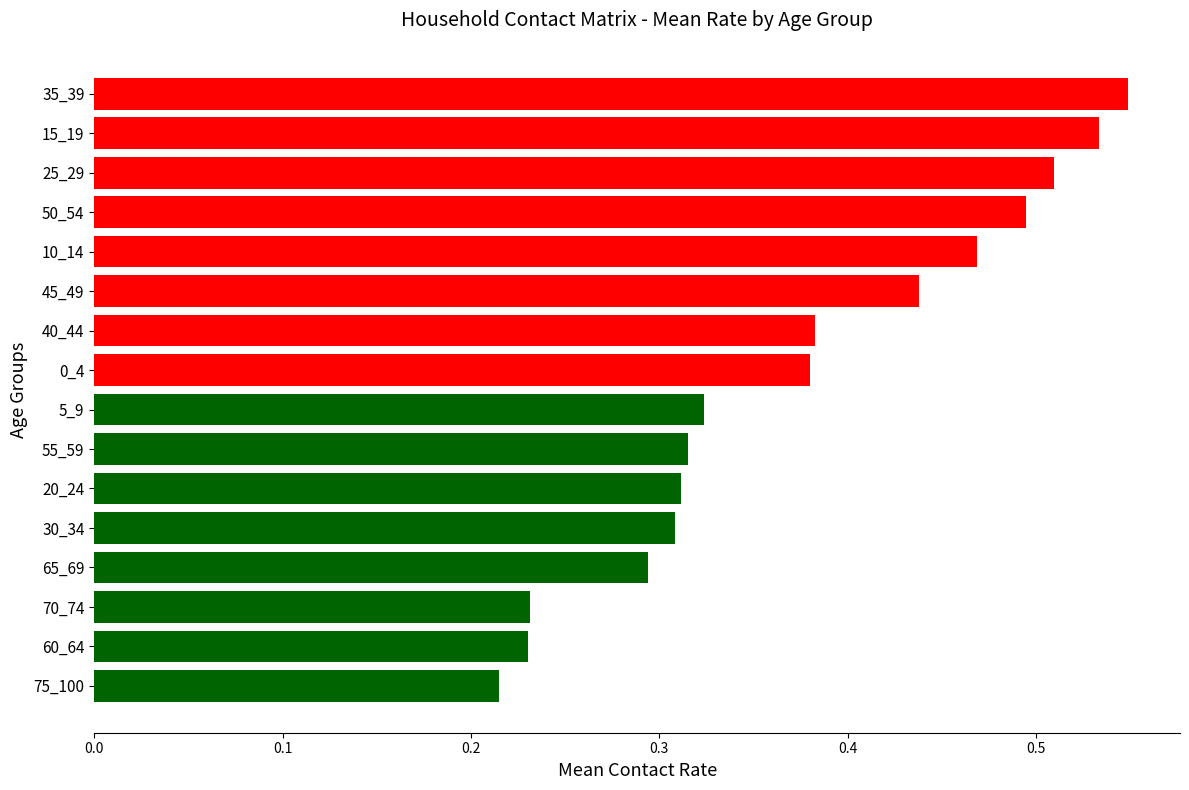

Which label corresponds to the smallest value in the chart?

75_100